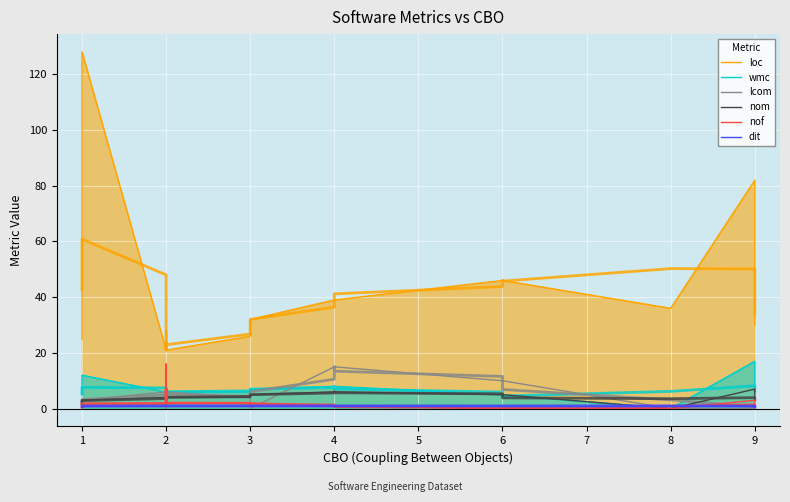

At which category is the sum across all series the highest?

1